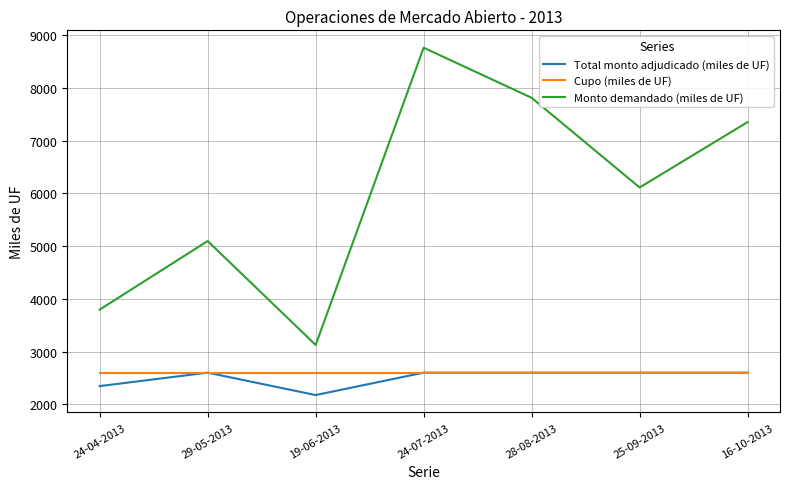

At which category does the chart reach its minimum across all series?

19-06-2013